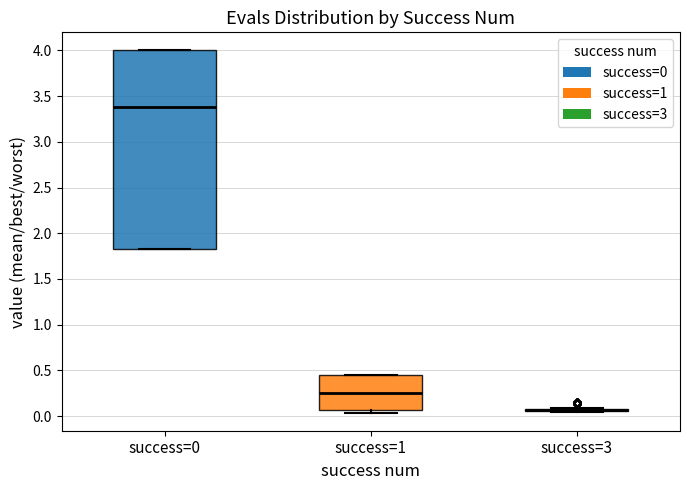

Which box is the tallest, from its lower edge to its upper edge?

success=0